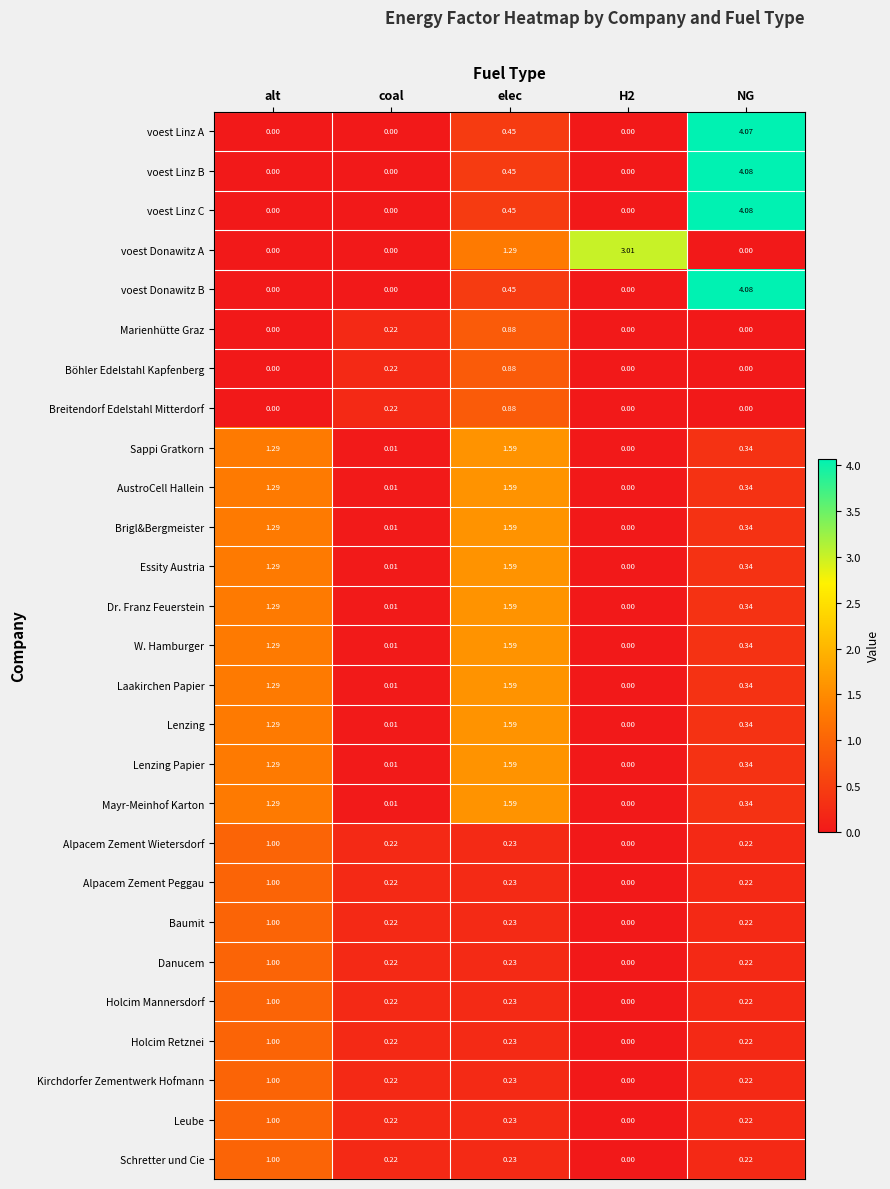

Is the value of Essity Austria at elec greater than the value of Kirchdorfer Zementwerk Hofmann at H2?

Yes